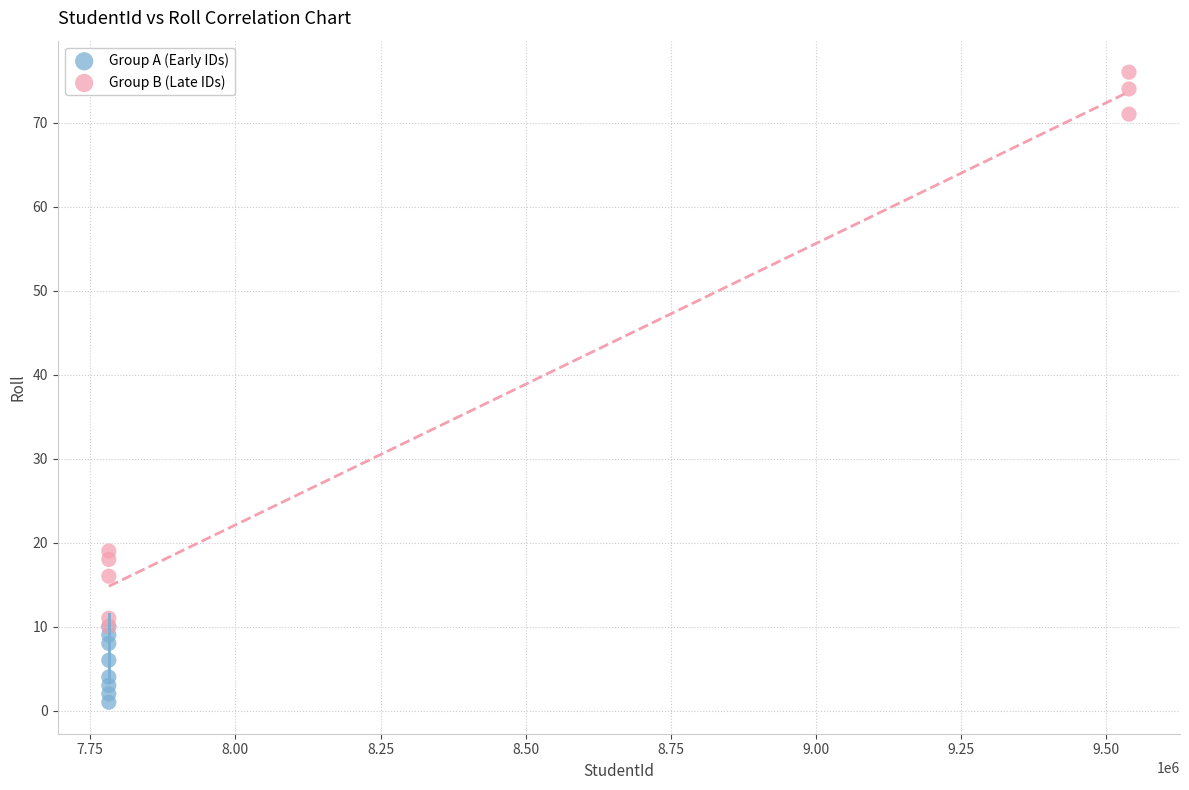

Which series reaches the minimum Y coordinate?

Group A (Early IDs)